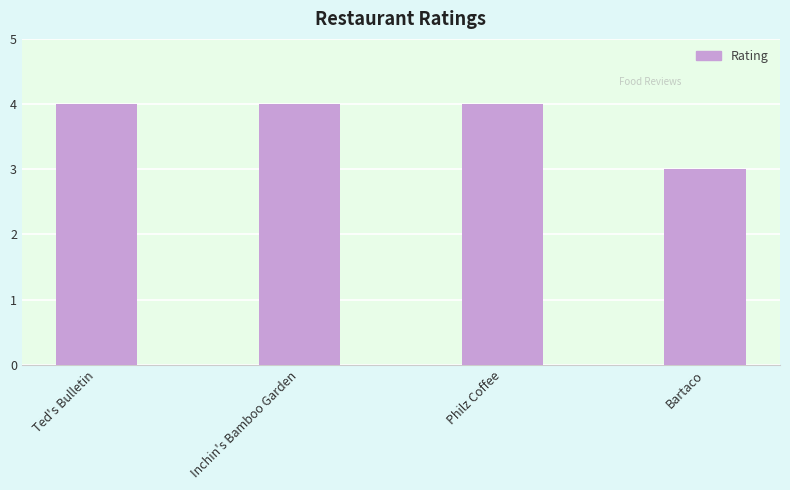

Is it true that the value at Inchin's Bamboo Garden is 4?

True